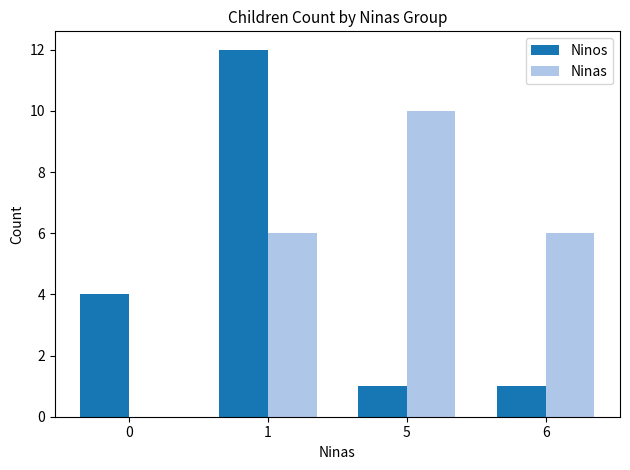

Read the Ninos value at 5.

1